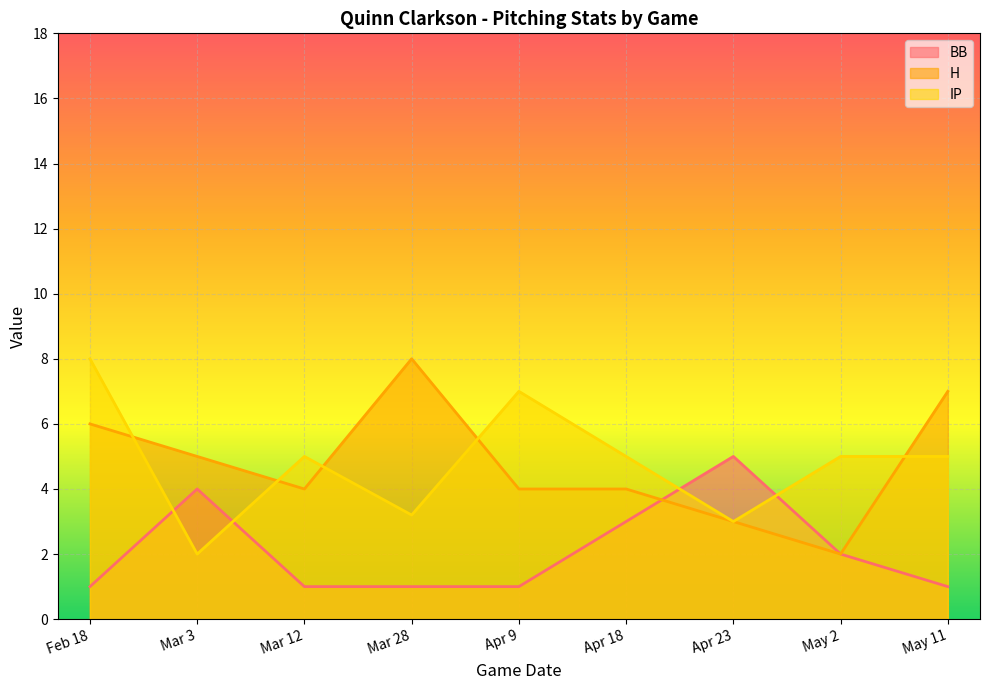

Is the value of BB at Apr 18 greater than the value of IP at May 11?

No